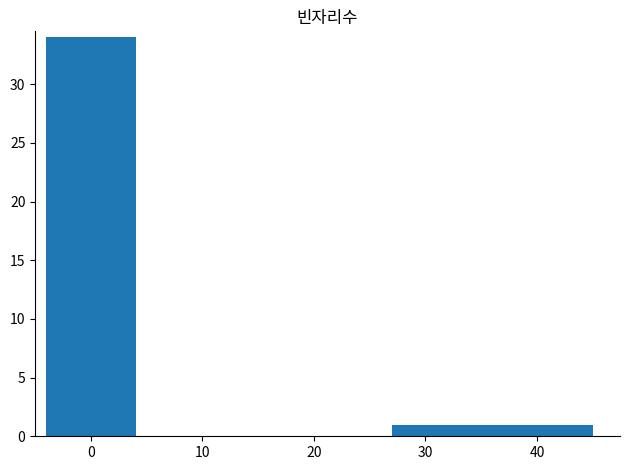

What is the value of the 5th bar from the left?

1